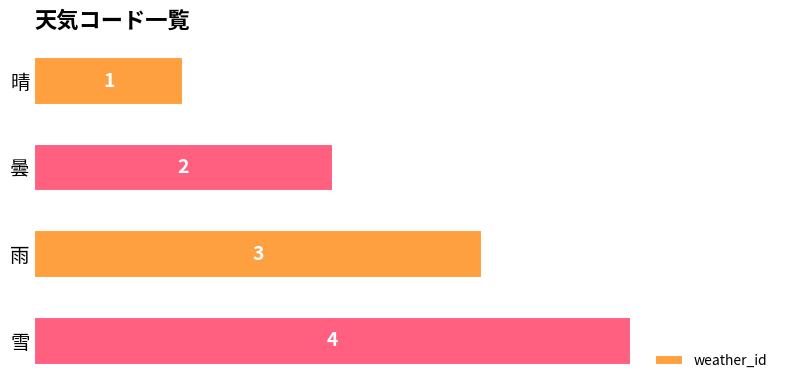

What is the minimum value shown in the chart?

1